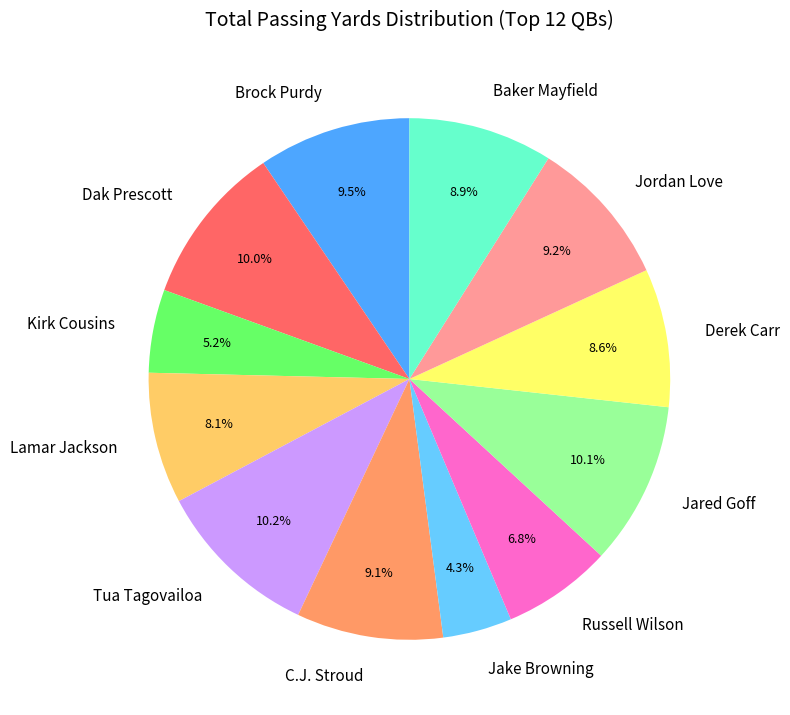

To the nearest percent, what is the difference between the largest and smallest slice percentages?

6%